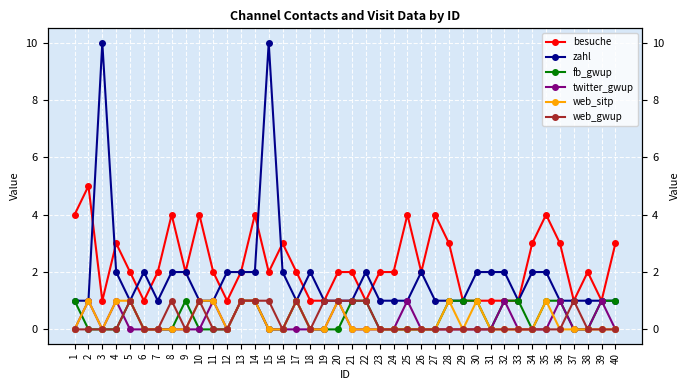

At which label does web_gwup reach its minimum?

1